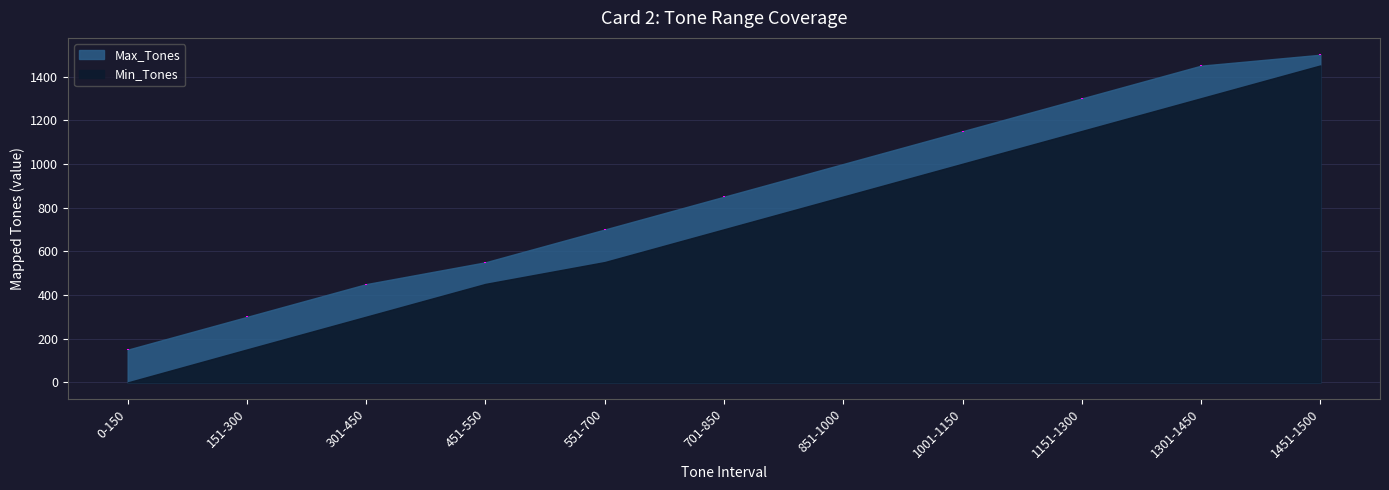

The value of Max_Tones at 0-150 is 66. True or false?

False